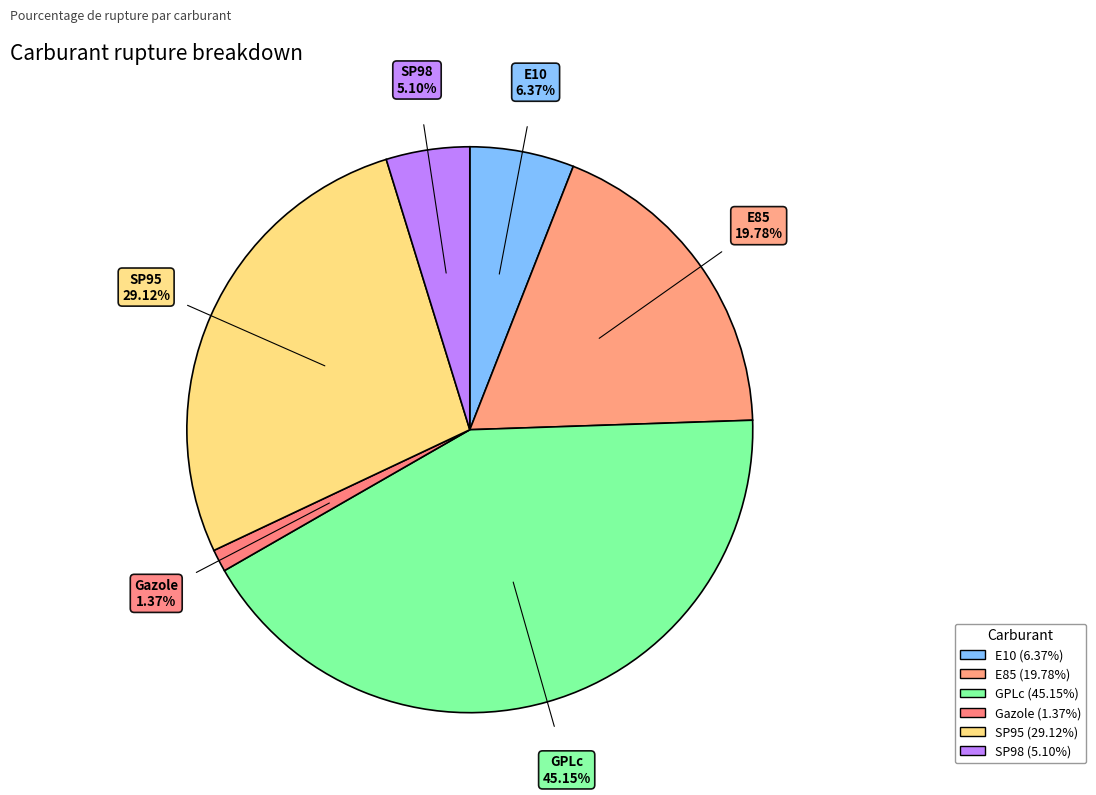

Count the number of slices in the pie.

6